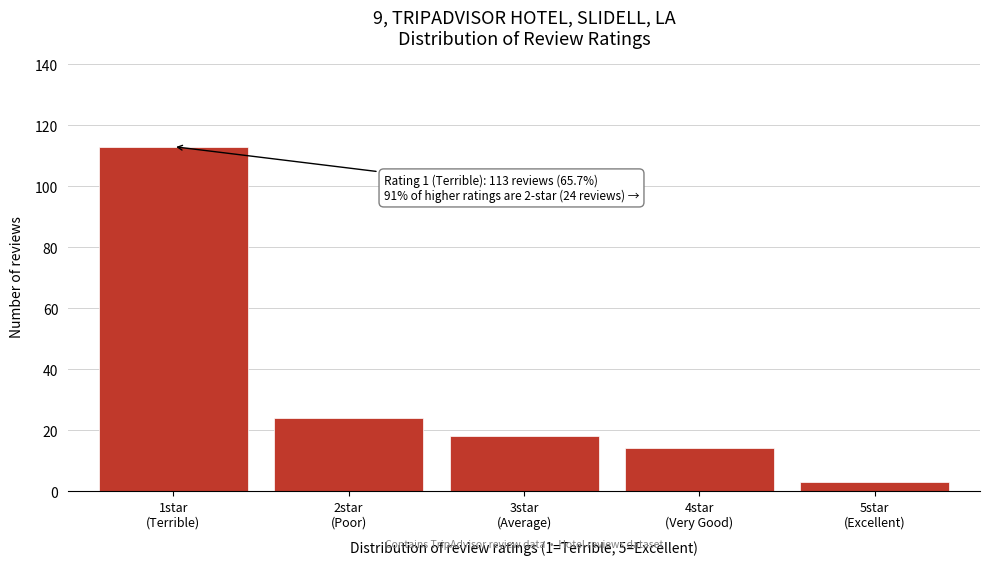

Reading right to left, transcribe all the data shown in this chart.

3	14	18	24	113